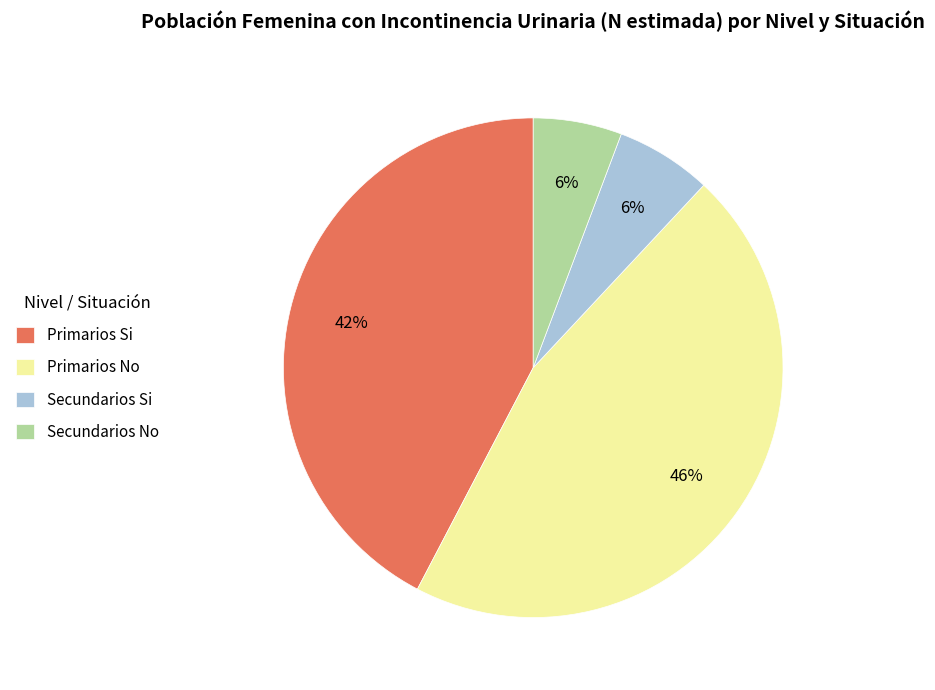

What percentage is the Secundarios No slice, to the nearest percent?

6%